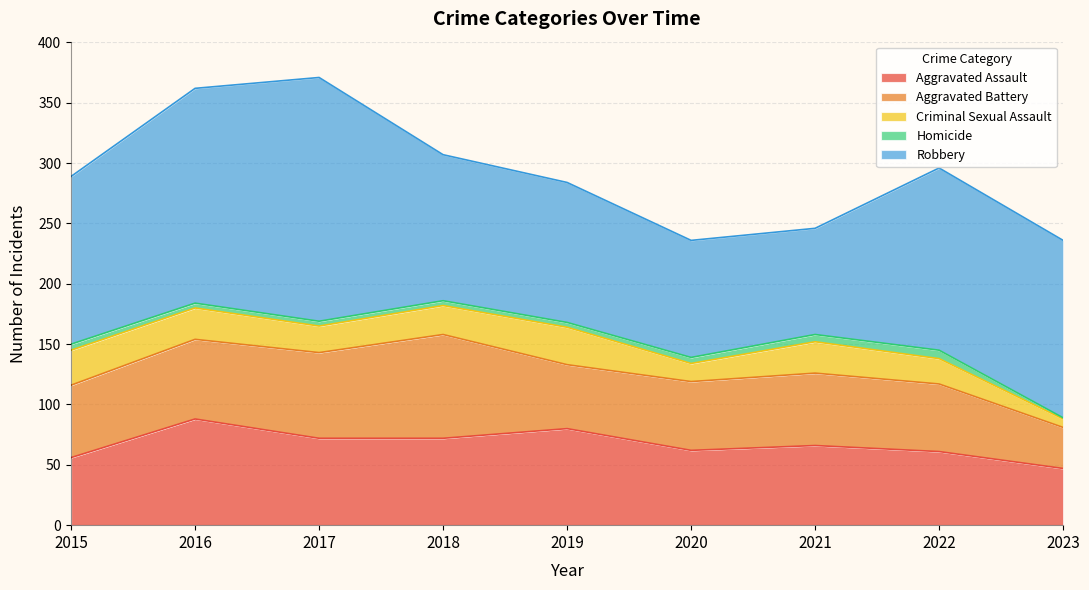

What is the sum of the Homicide values at 2015 and 2017?

9